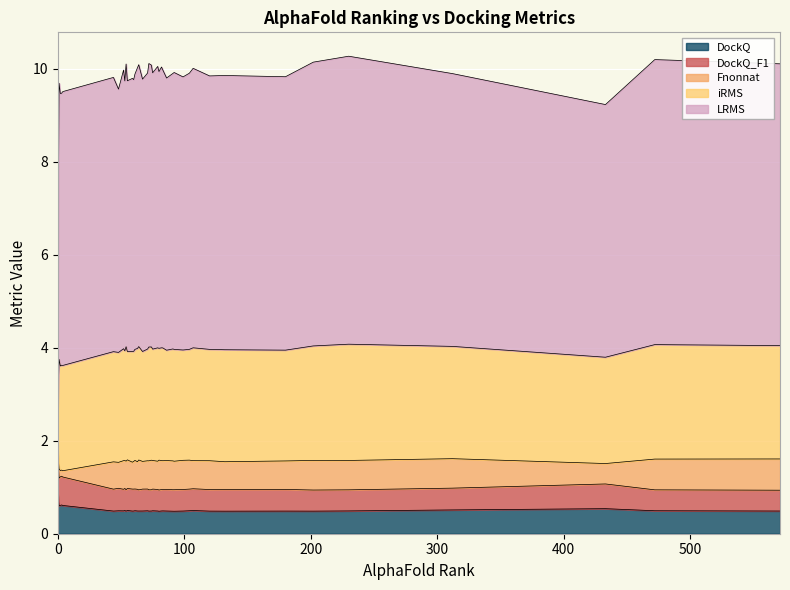

At which category is the sum across all series the highest?

230